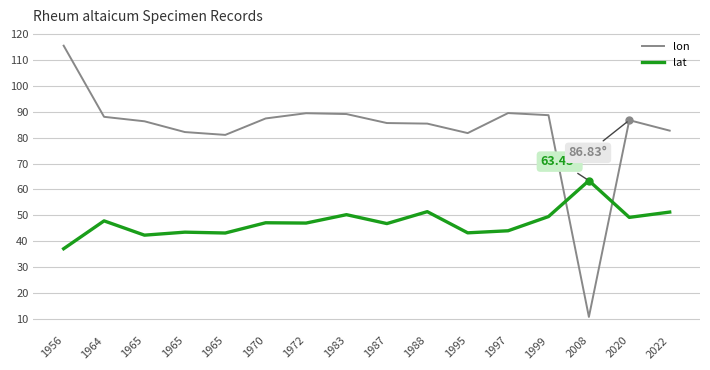

Is this an area chart (filled region under the line)?

No